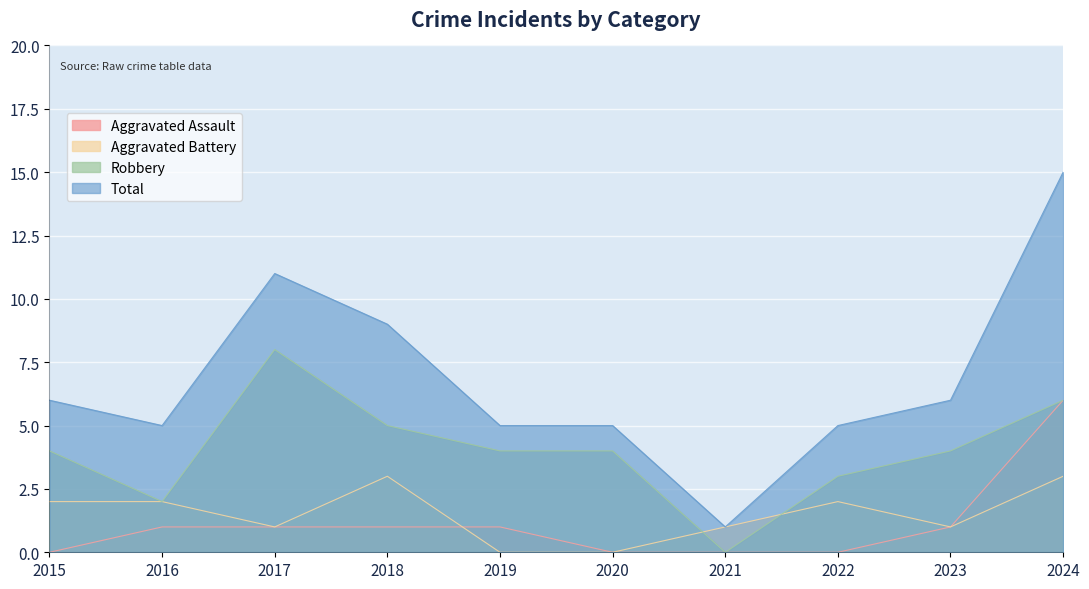

How many Robbery values are between 3 and 5?

6